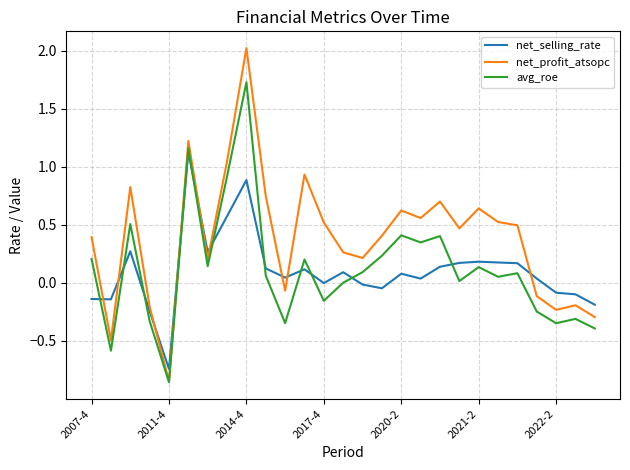

What is the greatest value displayed?

2.0